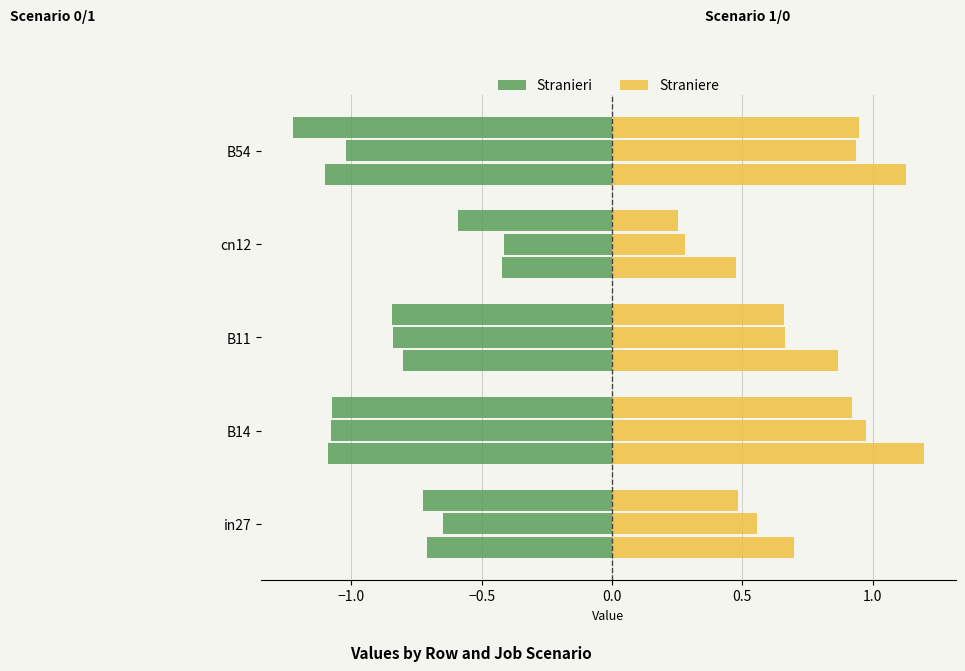

What is the sum of the Straniere values at −0.5 and −1.0?

2.1